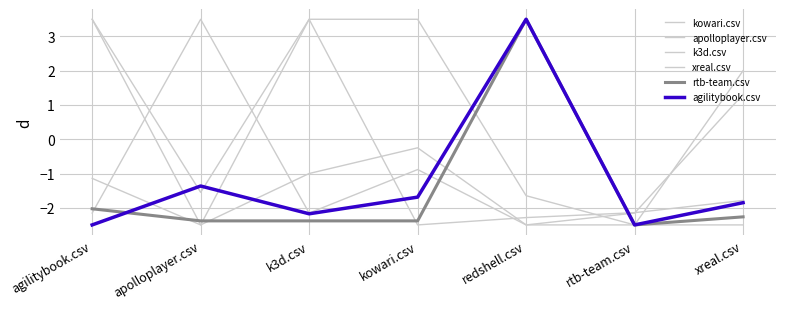

At which category is the sum across all series the highest?

k3d.csv